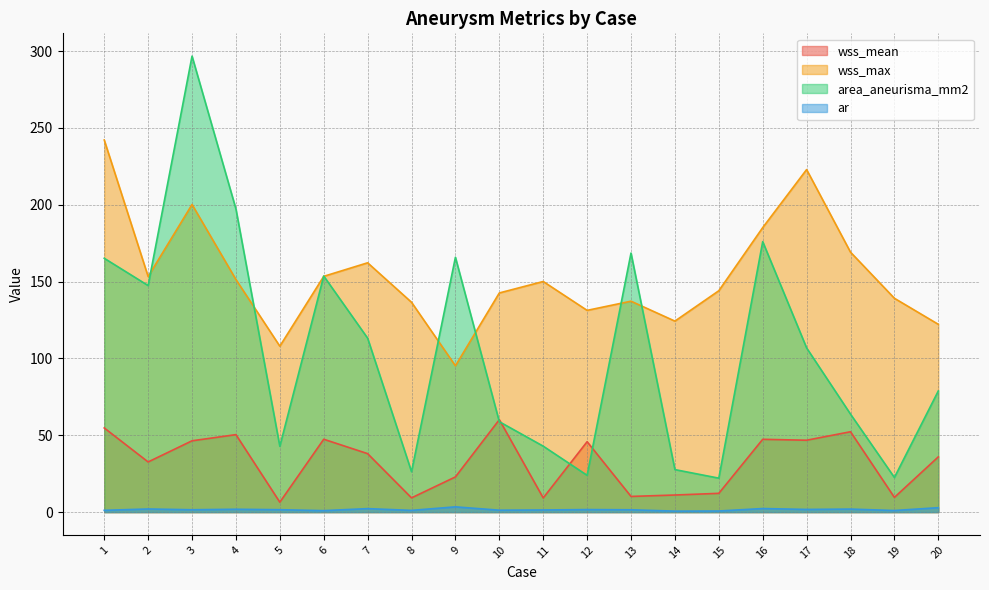

List the series in order of their overall mean, lowest first.

ar, wss_mean, area_aneurisma_mm2, wss_max